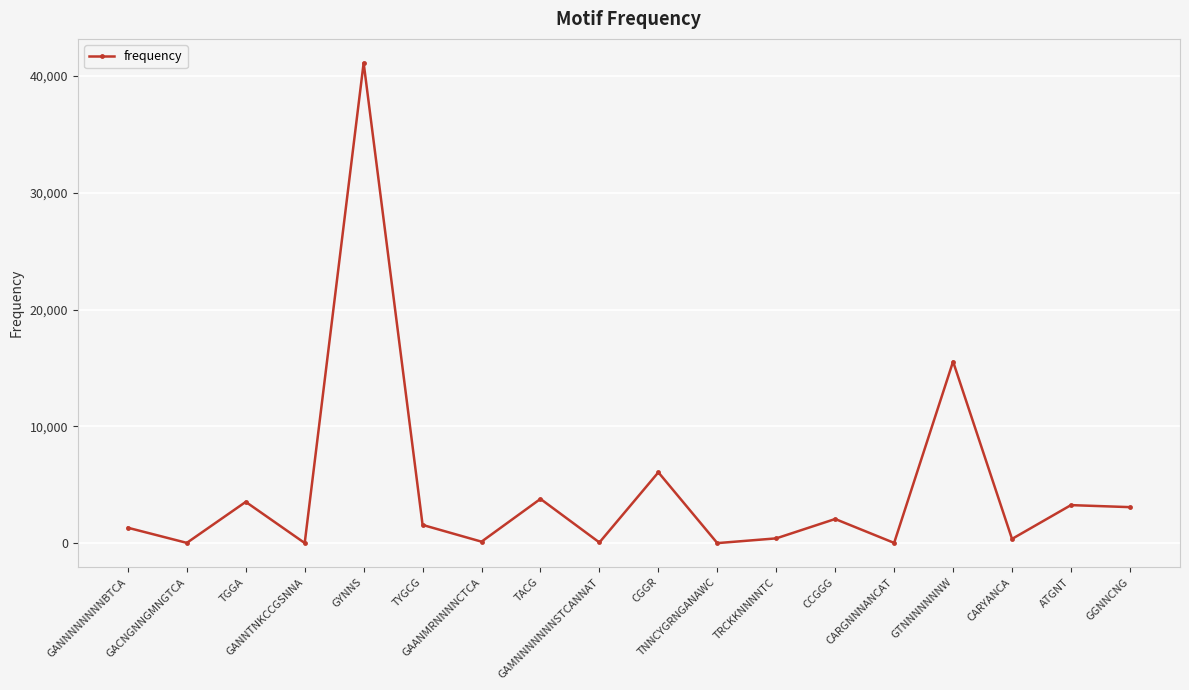

What position from the left is GANNTNKCCGSNNA?

4